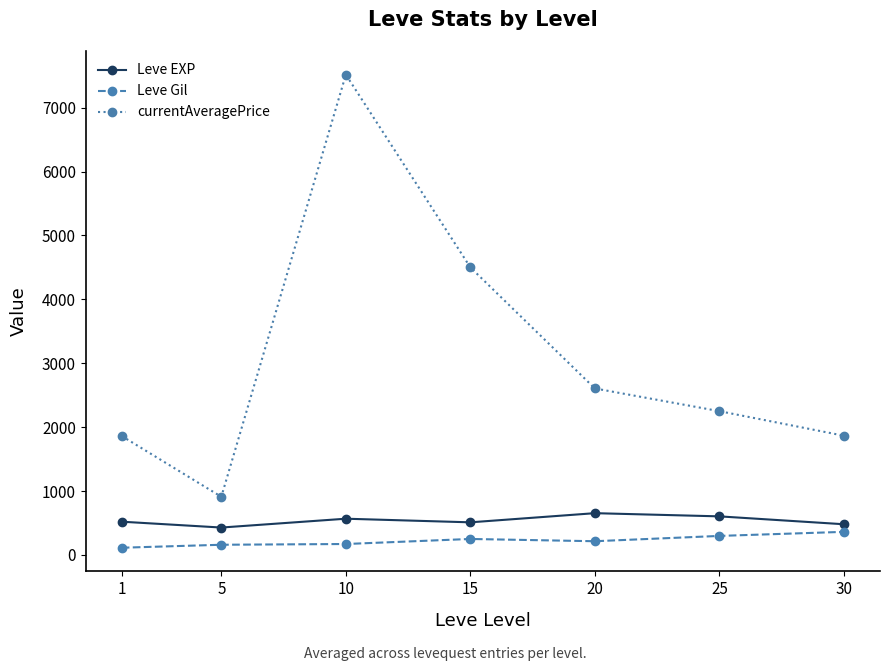

What is the lowest value of the currentAveragePrice series?

909.8